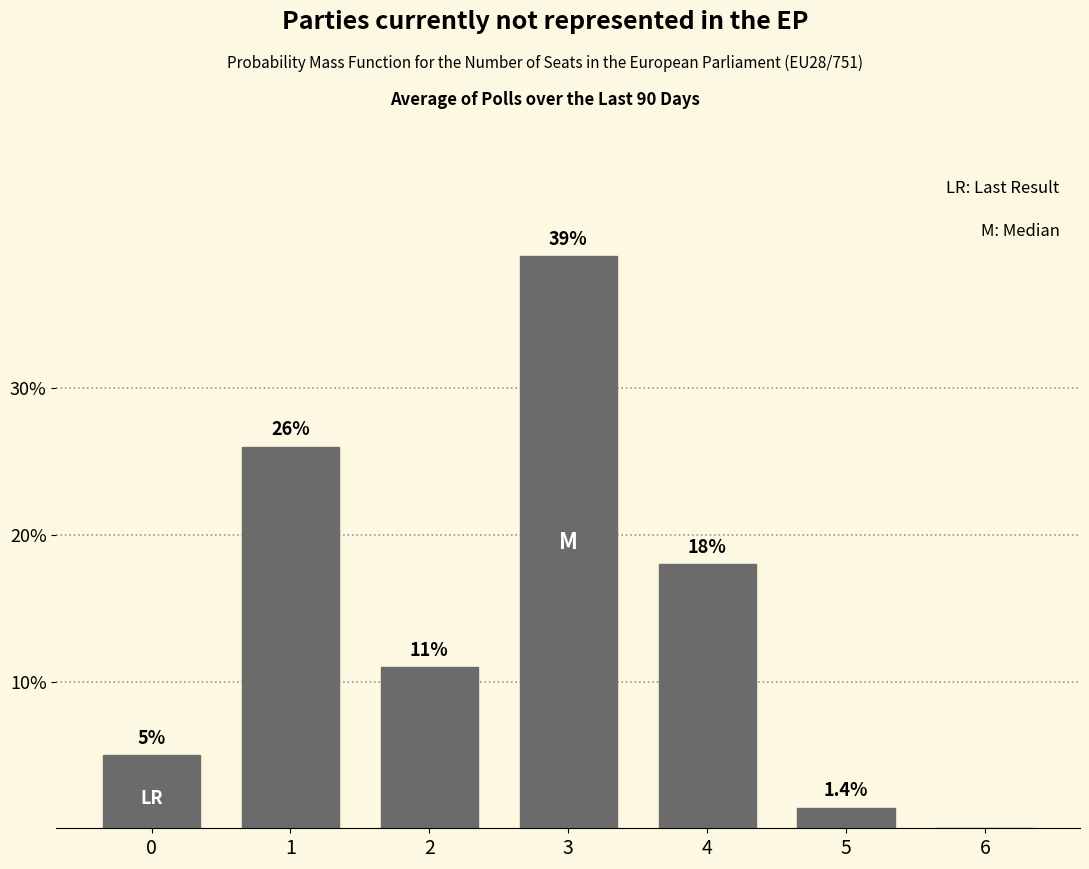

Reading left to right, list all the values displayed in this chart.

0=5.0	1=26.0	2=11.0	3=39.0	4=18.0	5=1.4	6=0.0